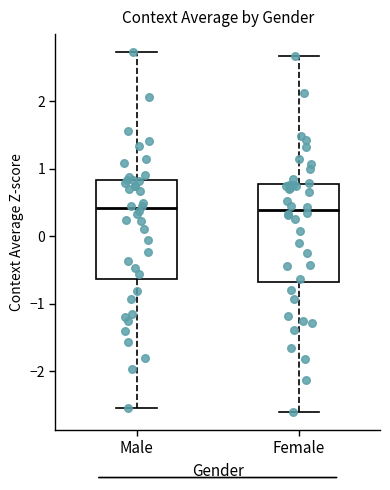

Reading left to right, transcribe this box plot: for each box, give where its median line is, the range the box spans, and where its two whiskers end, as read against the y-axis. The values are not printed on the chart, so give them approximately, as read against the axis.

Male: median 0.4, box -0.6 to 0.8, whiskers -2.6 to 2.7
Female: median 0.4, box -0.7 to 0.8, whiskers -2.6 to 2.7